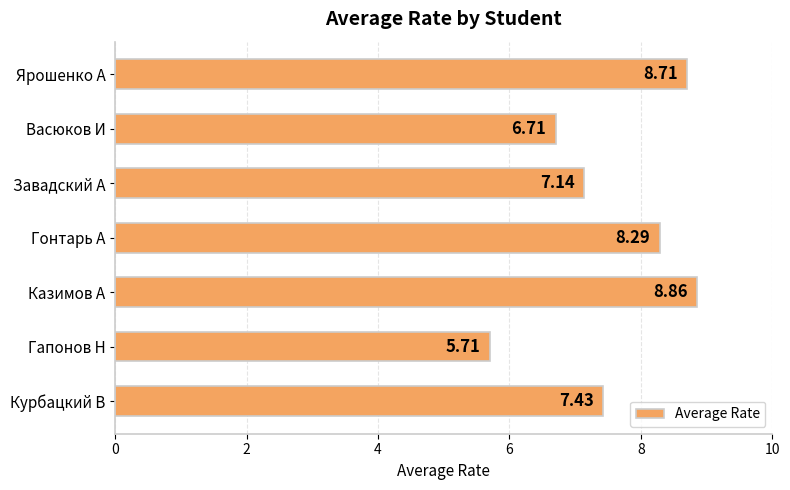

What is the change in value from Курбацкий В to Завадский А?

-0.3